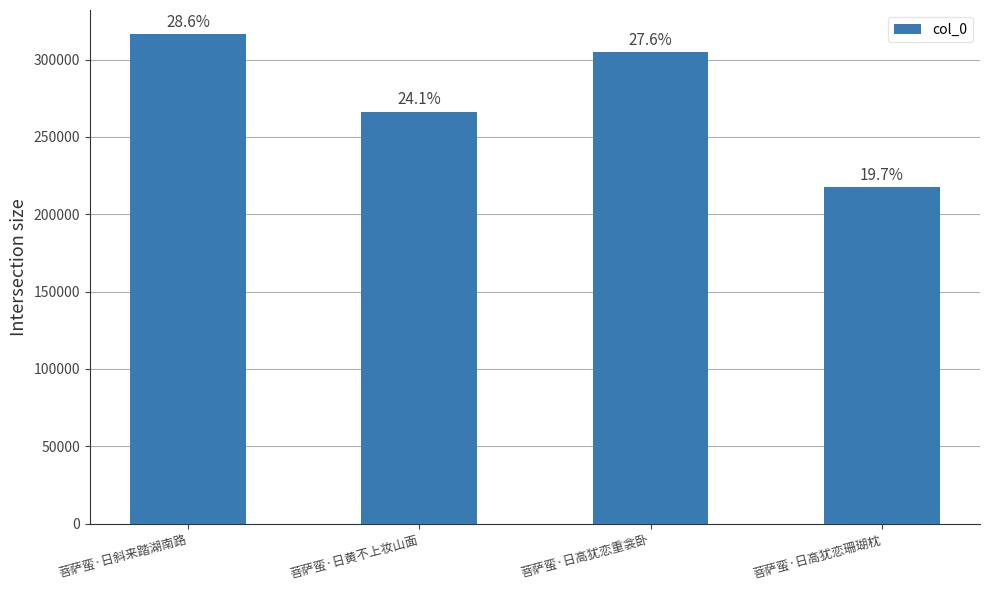

What position from the left is 菩萨蛮·日黄不上妆山面?

2